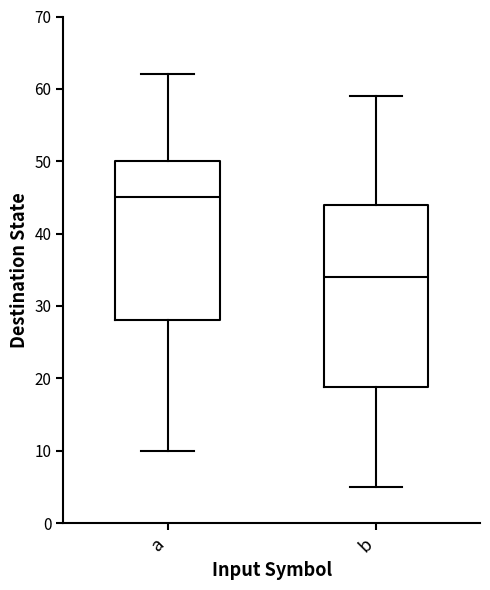

Which box is the tallest, from its lower edge to its upper edge?

b